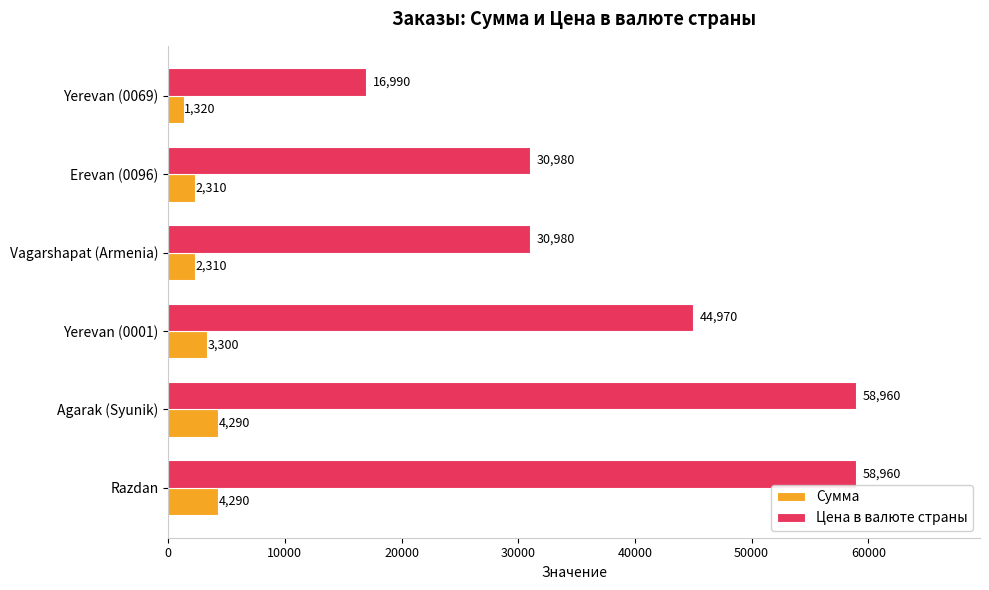

What is the difference between the maximum and minimum values in the Сумма series?

2970